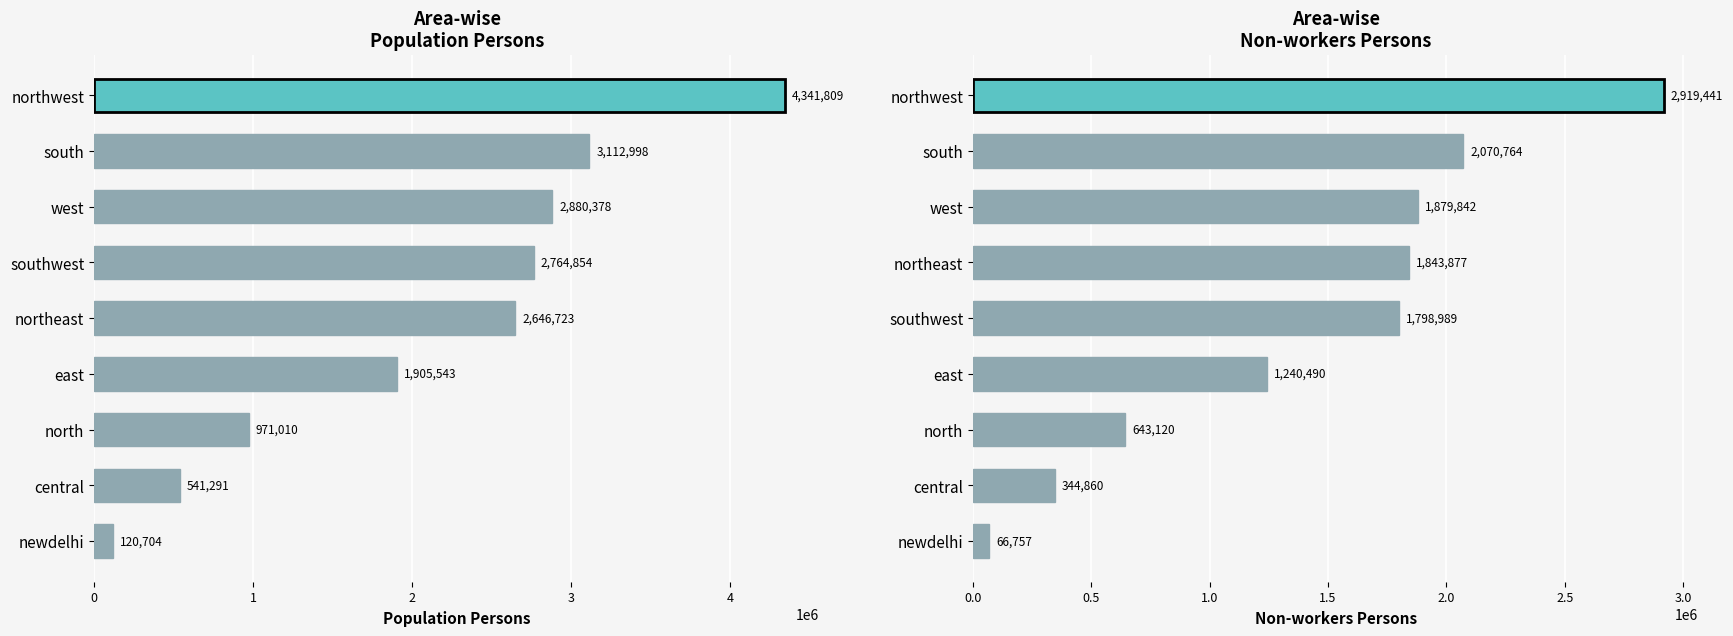

What is the value of the Population Persons bar at the 2nd from the left?

541291